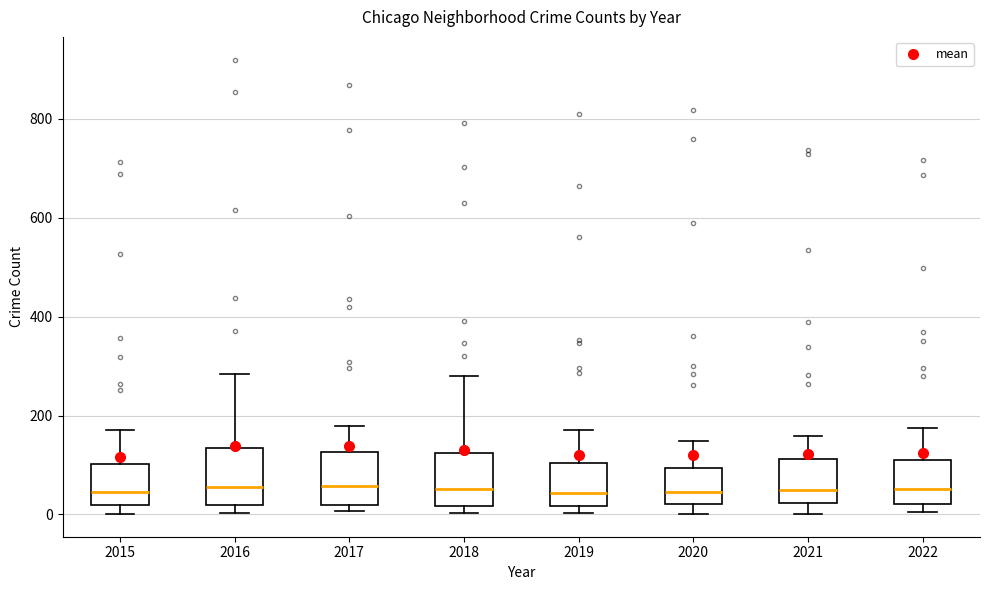

Reading left to right, read every box against the y-axis: the position of its median line, the range the box covers, and the ends of its whiskers. The values are not printed on the chart, so give them approximately, as read against the axis.

2015: median 40, box 20 to 100, whiskers 0 to 180
2016: median 60, box 20 to 140, whiskers 0 to 280
2017: median 60, box 20 to 120, whiskers 0 to 180
2018: median 60, box 20 to 120, whiskers 0 to 280
2019: median 40, box 20 to 100, whiskers 0 to 180
2020: median 40, box 20 to 100, whiskers 0 to 140
2021: median 40, box 20 to 120, whiskers 0 to 160
2022: median 60, box 20 to 120, whiskers 0 to 180